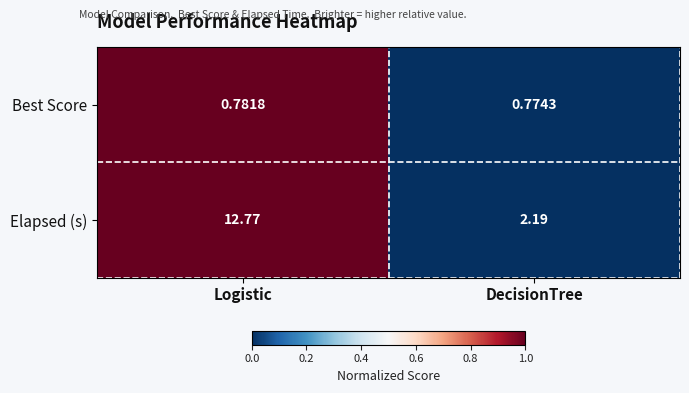

How many series are shown in this chart?

2